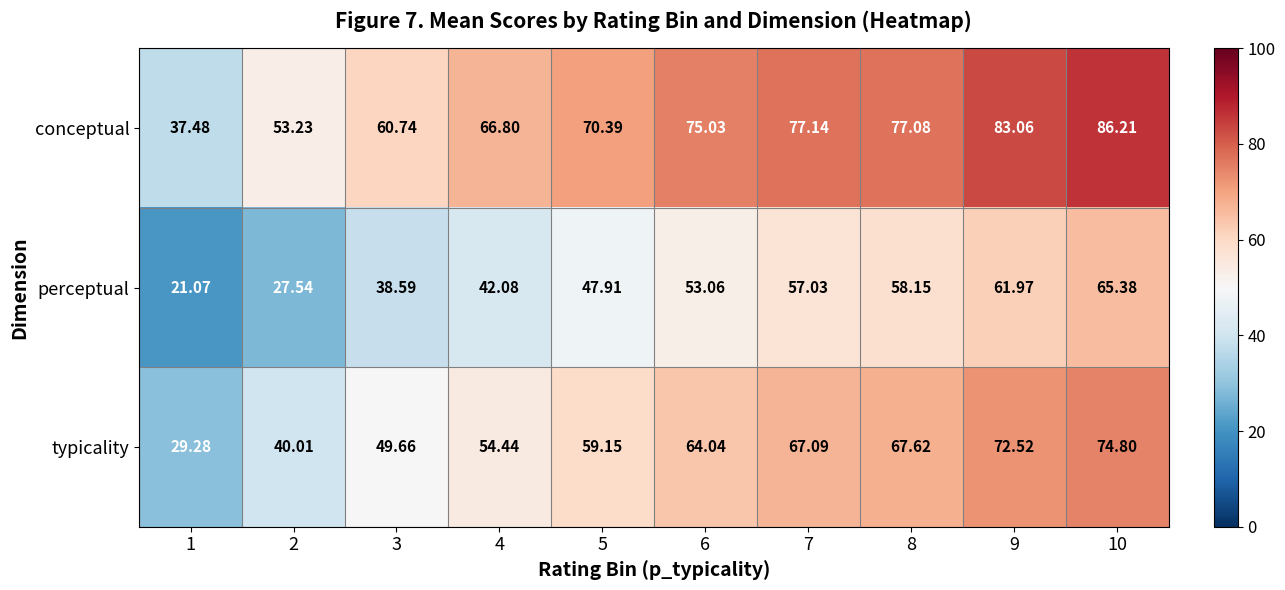

Rank the series by their average value, from lowest to highest.

perceptual, typicality, conceptual